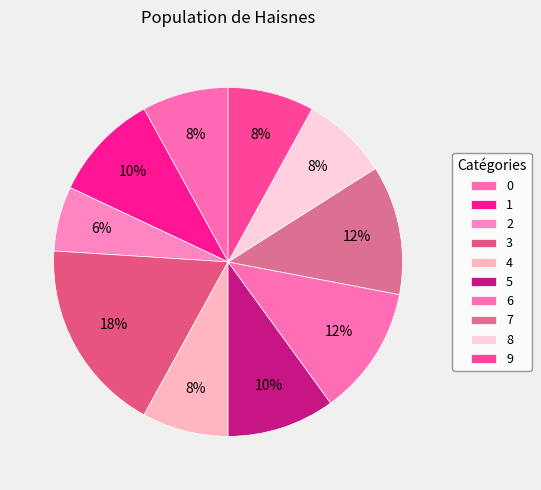

Count the number of slices in the pie.

10